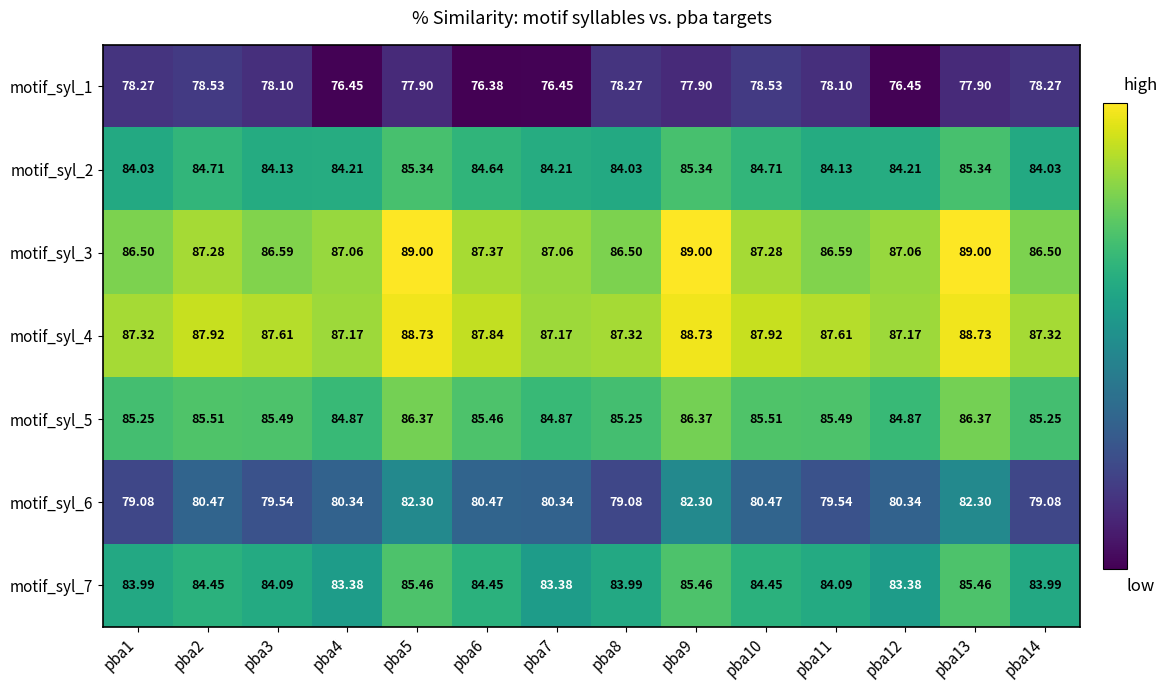

What is the difference between the highest and lowest values at pba3?

9.5